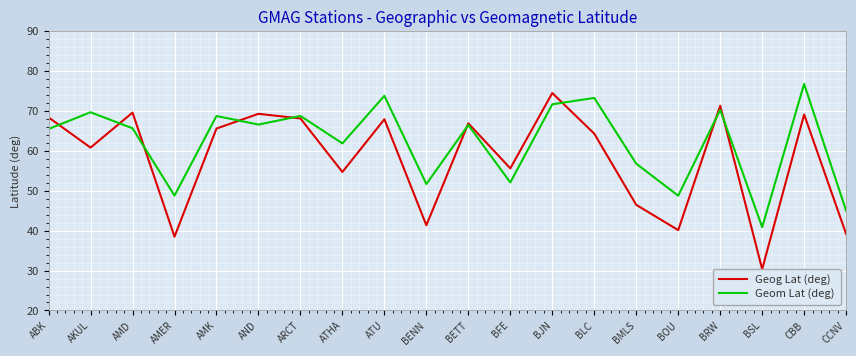

True or false: Geog Lat (deg) and Geom Lat (deg) intersect in this chart.

True